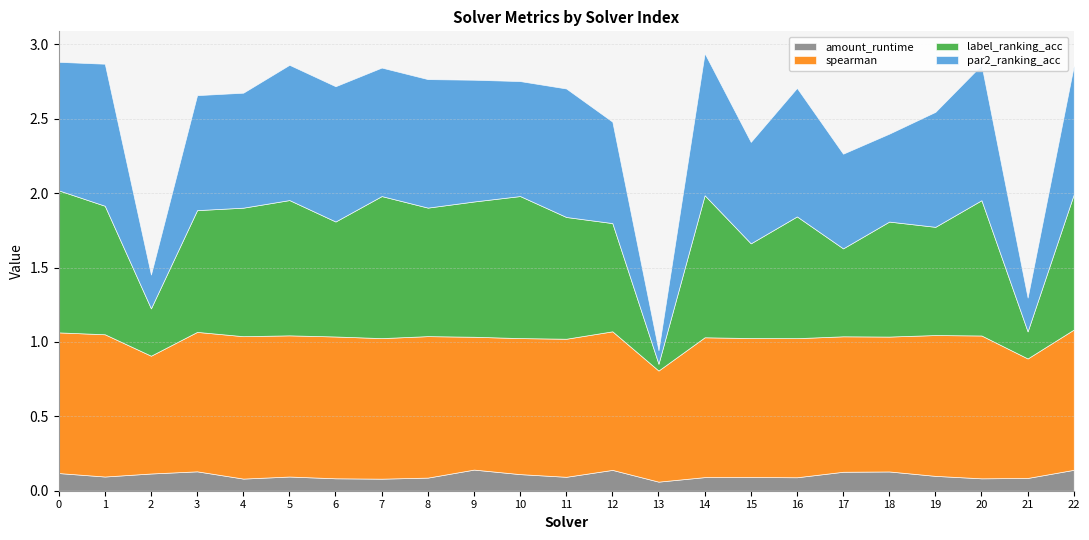

What is the total value across all series at 21?

1.3